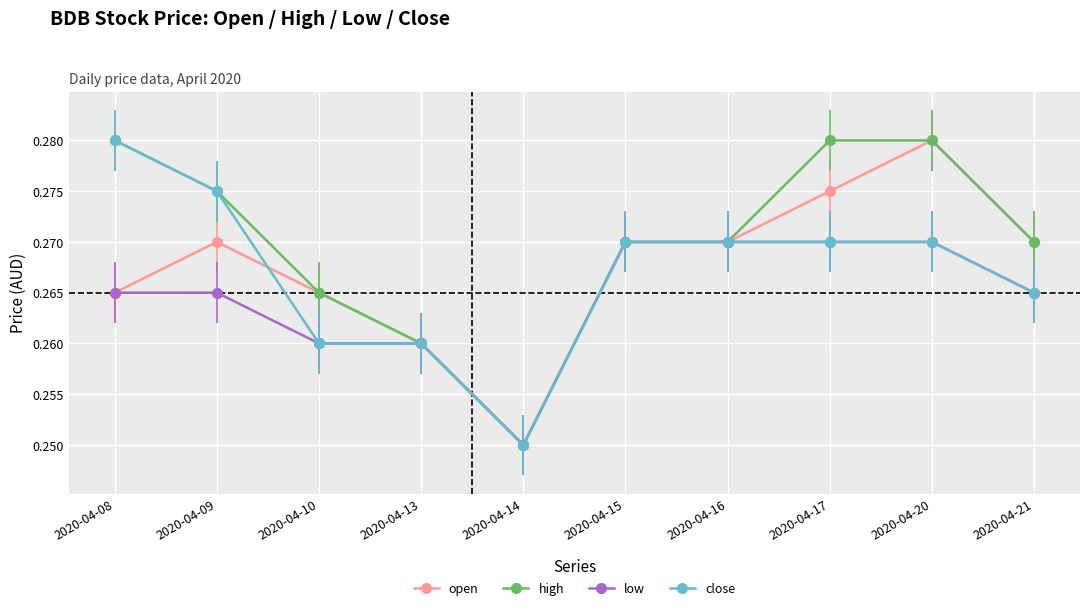

The value of high at 2020-04-20 is 0.4. True or false?

False